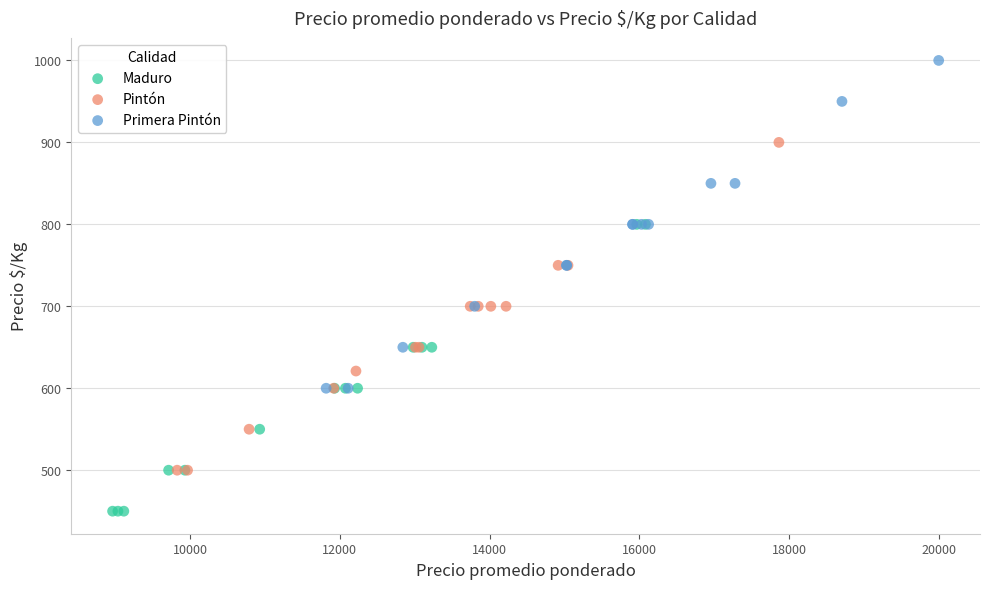

What are all the series names shown in the legend?

Maduro, Pintón, Primera Pintón